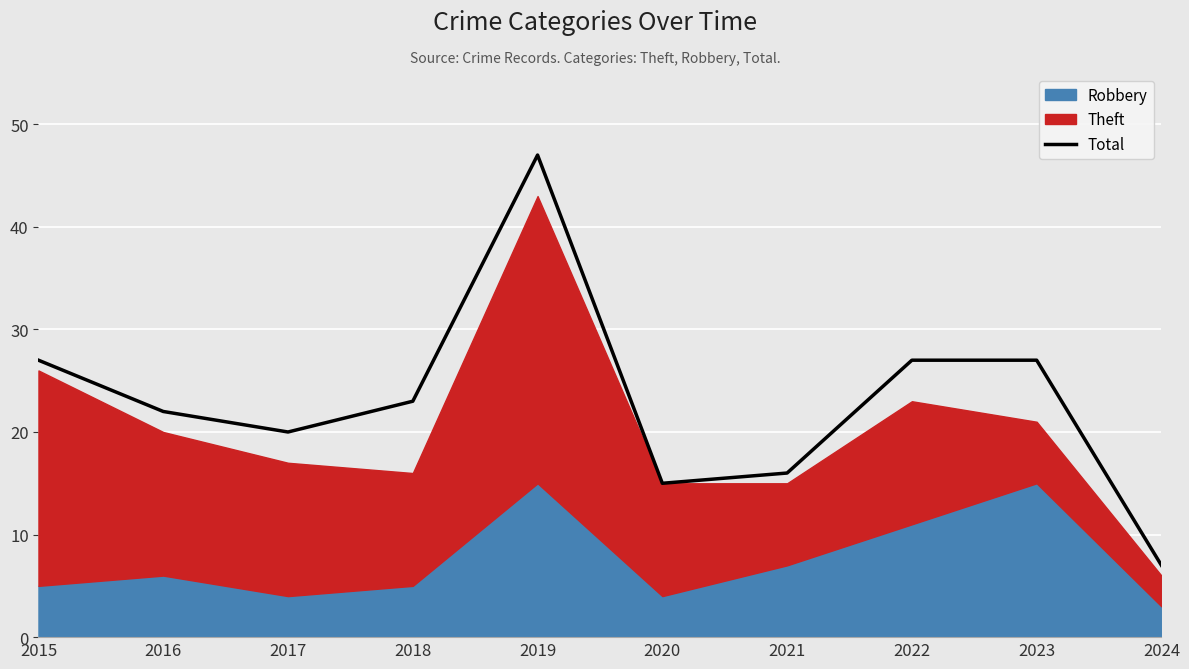

True or false: the data has more than 1 interior local peaks.

False